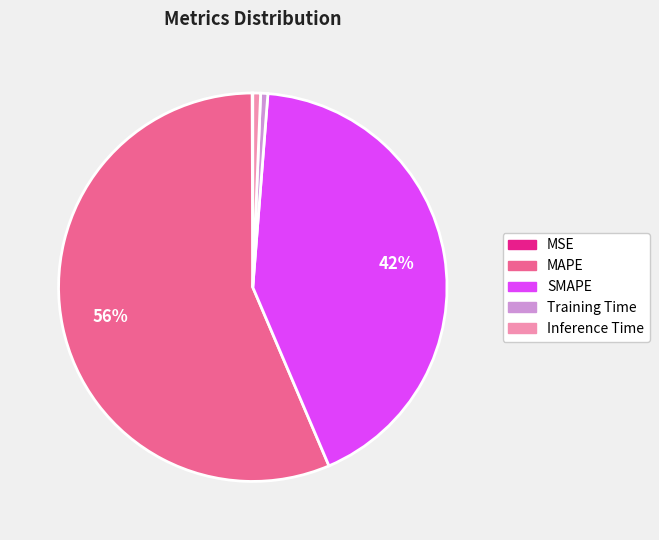

To the nearest percent, what is the difference between the largest and smallest slice percentages?

56%